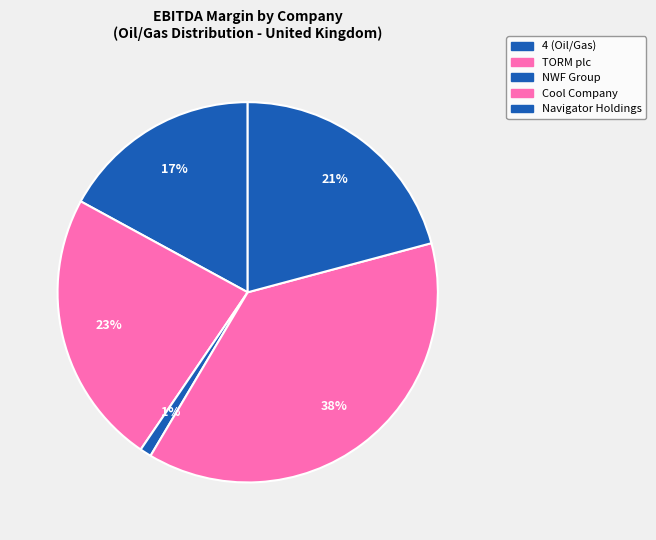

Which slice is the largest?

Cool Company Ltd. (OB:CLCO)